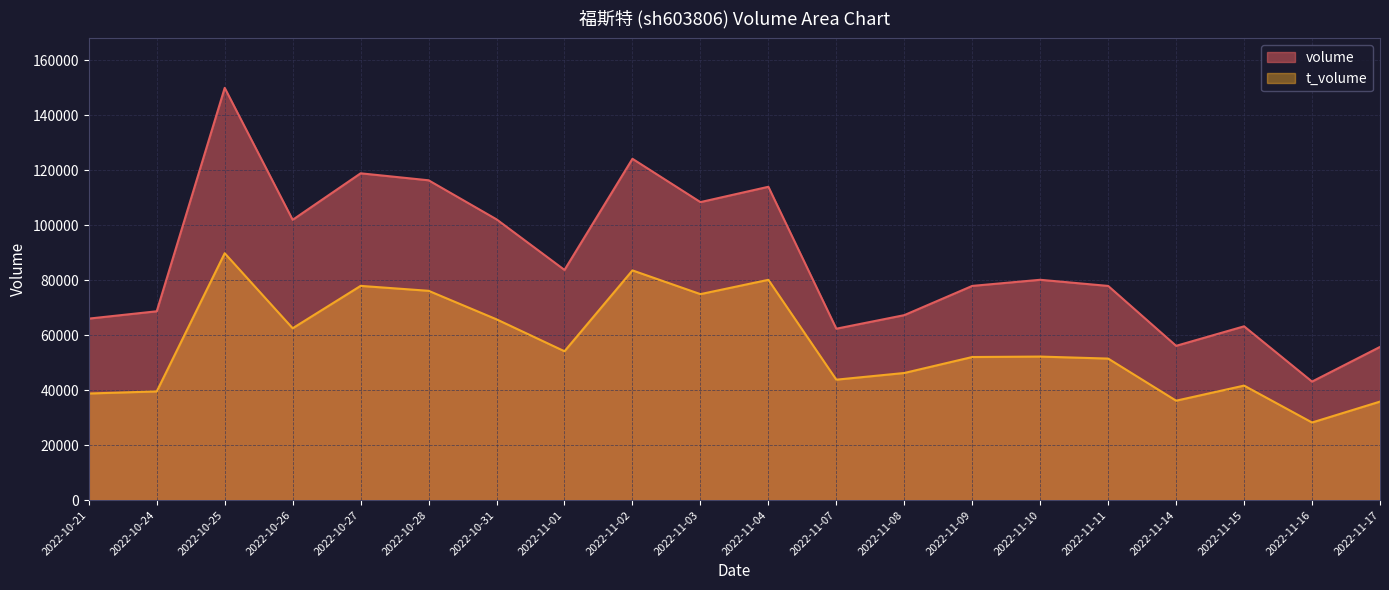

Reading right to left, what are all the values shown in this chart?

volume: 2022-11-17=55699	2022-11-16=43092	2022-11-15=63192	2022-11-14=56097	2022-11-11=77882	2022-11-10=80115	2022-11-09=77891	2022-11-08=67259	2022-11-07=62329	2022-11-04=113938	2022-11-03=108367	2022-11-02=124120	2022-11-01=83704	2022-10-31=102094	2022-10-28=116300	2022-10-27=118839	2022-10-26=101922	2022-10-25=149909	2022-10-24=68660	2022-10-21=65997
t_volume: 2022-11-17=35814	2022-11-16=28210	2022-11-15=41637	2022-11-14=36145	2022-11-11=51460	2022-11-10=52190	2022-11-09=52026	2022-11-08=46219	2022-11-07=43790	2022-11-04=80104	2022-11-03=74898	2022-11-02=83529	2022-11-01=54123	2022-10-31=65733	2022-10-28=76108	2022-10-27=77896	2022-10-26=62484	2022-10-25=89773	2022-10-24=39519	2022-10-21=38759